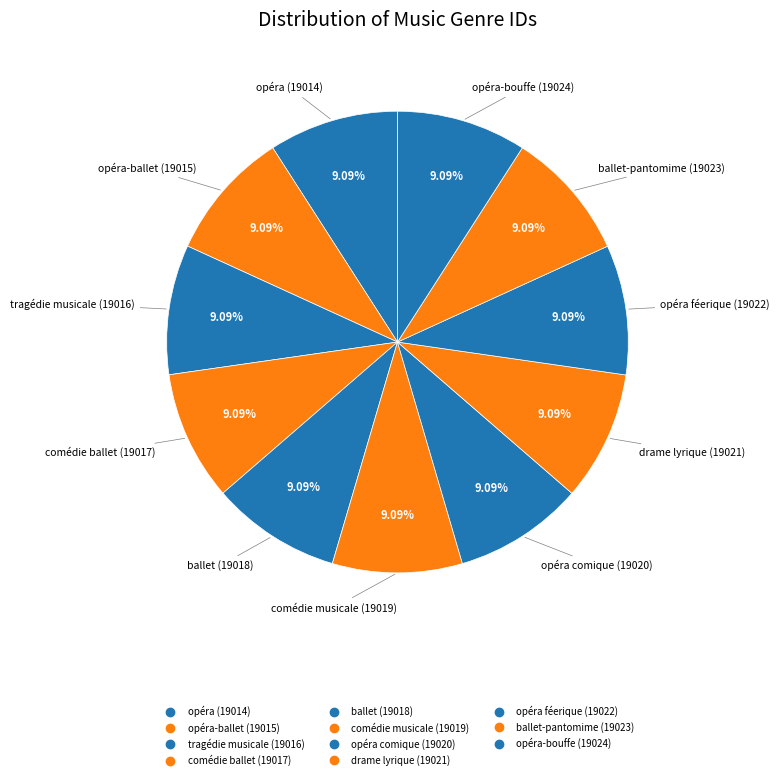

Rank the categories by value from lowest to highest.

opéra, opéra-ballet, tragédie musicale, comédie ballet, ballet, comédie musicale, opéra comique, drame lyrique, opéra féerique, ballet-pantomime, opéra-bouffe